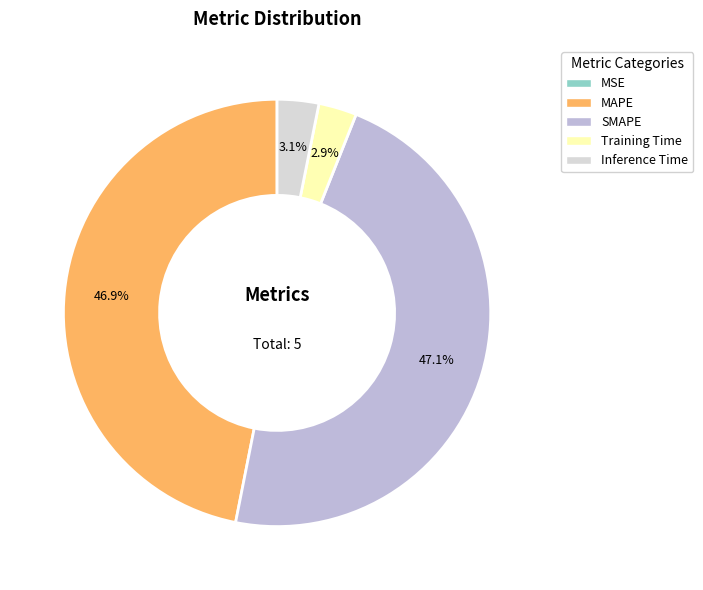

Between Inference Time and MAPE, which is larger?

MAPE